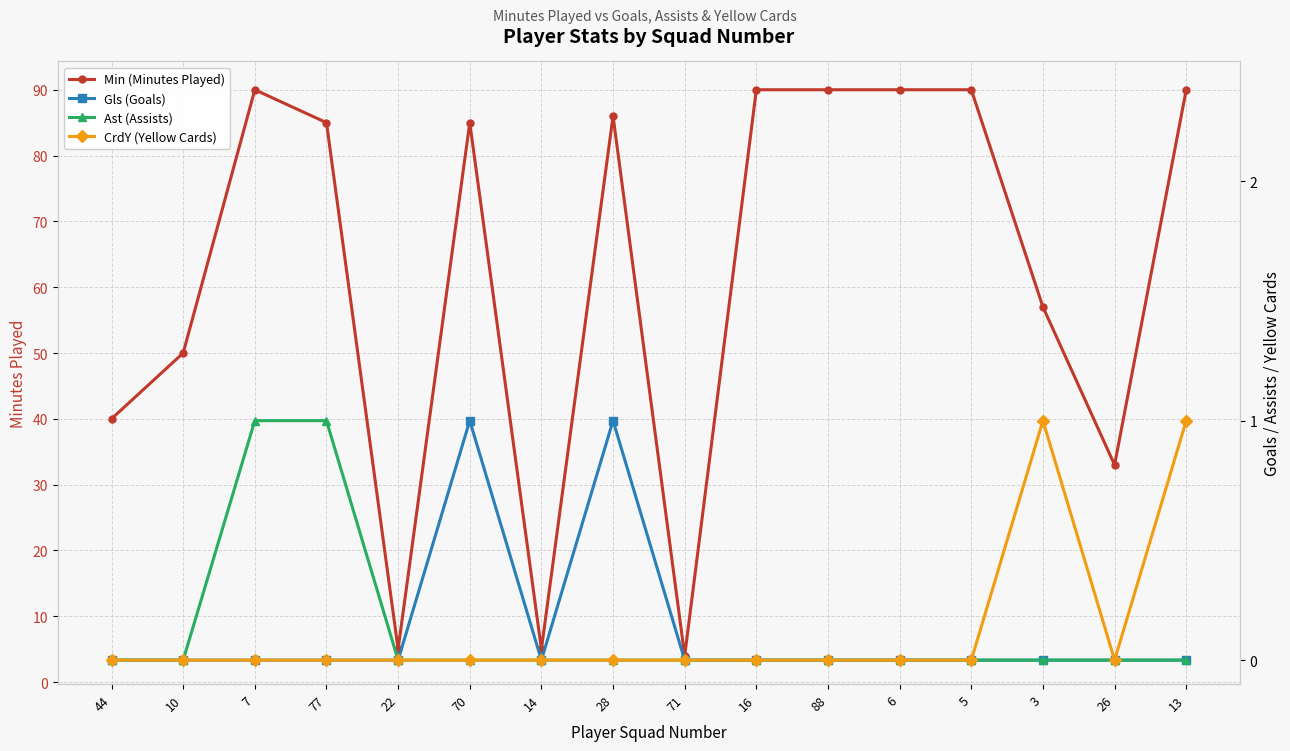

True or false: Gls (Goals) and Ast (Assists) cross at least once.

False